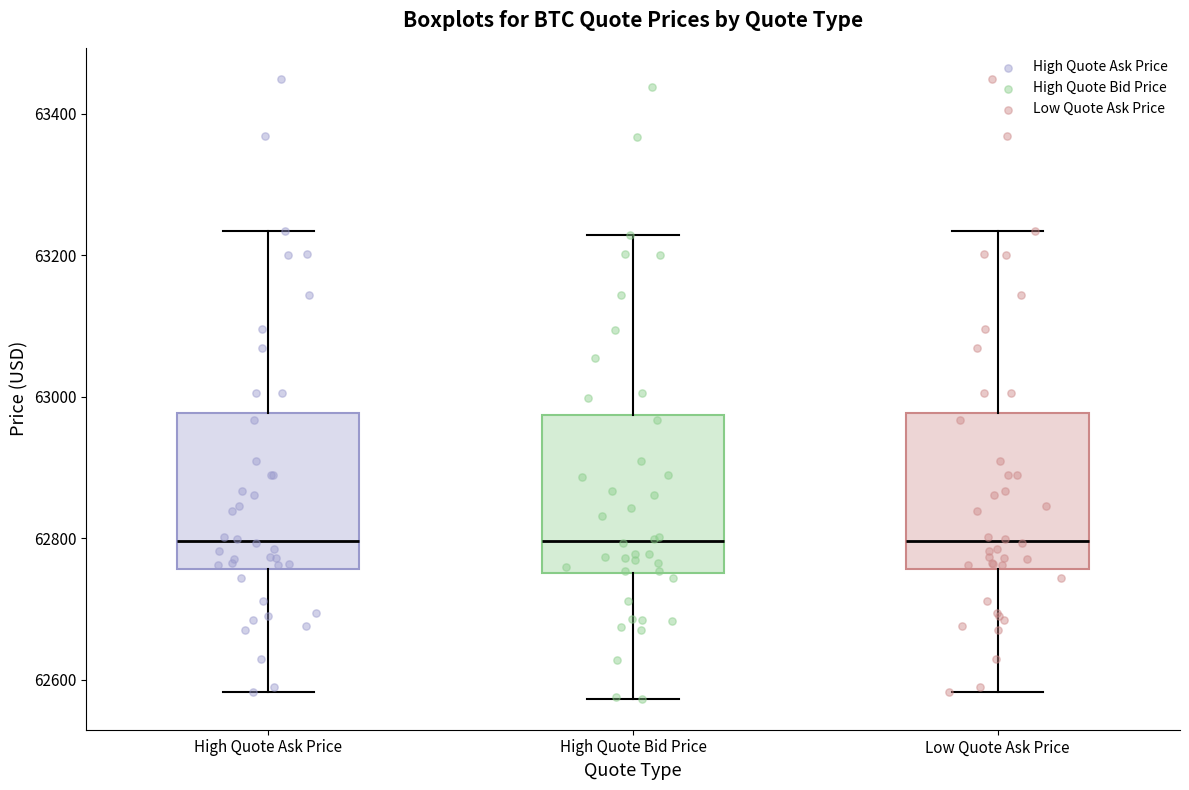

Reading left to right, transcribe this box plot: for each box, give where its median line is, the range the box spans, and where its two whiskers end, as read against the y-axis. The values are not printed on the chart, so give them approximately, as read against the axis.

High Quote Ask Price: median 62800, box 62760 to 62980, whiskers 62580 to 63240
High Quote Bid Price: median 62800, box 62760 to 62980, whiskers 62580 to 63220
Low Quote Ask Price: median 62800, box 62760 to 62980, whiskers 62580 to 63240